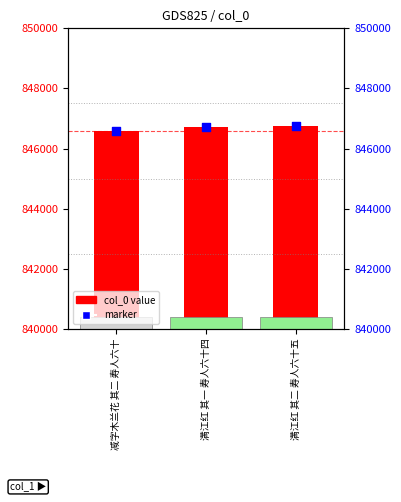

At how many categories does at least one series exceed 846637?

2